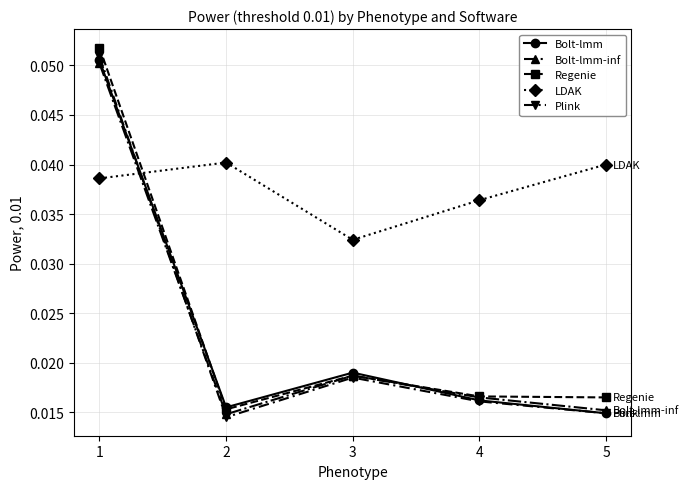

At which category does the chart reach its minimum across all series?

2